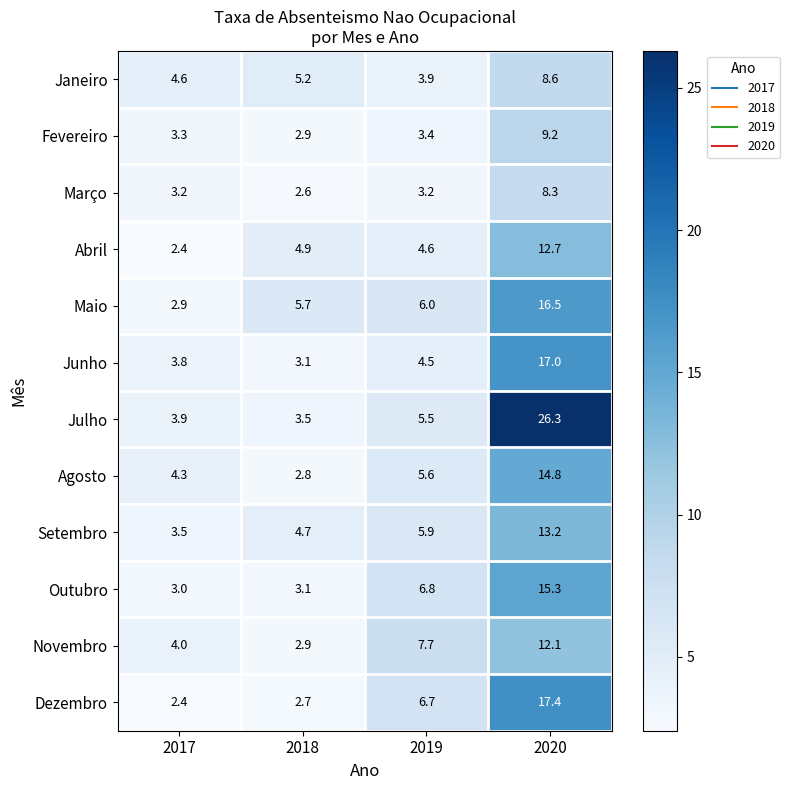

True or false: Março has a value of 4.2 at 2018.

False